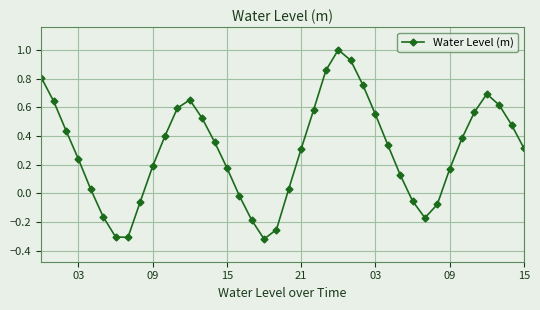

What is the maximum value shown in the chart?

1.0